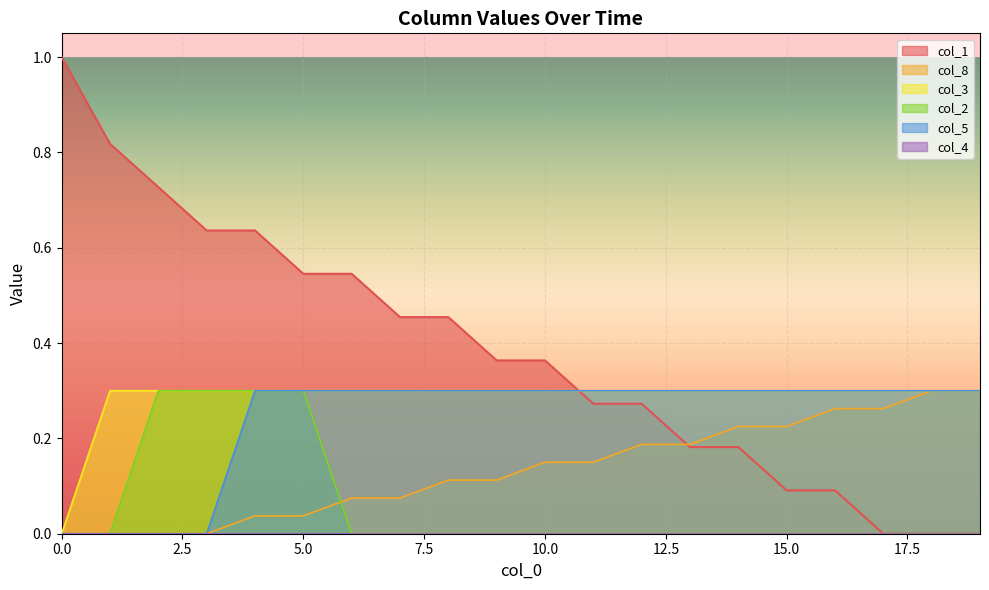

What is the difference between the maximum and minimum values in the col_2 series?

0.3